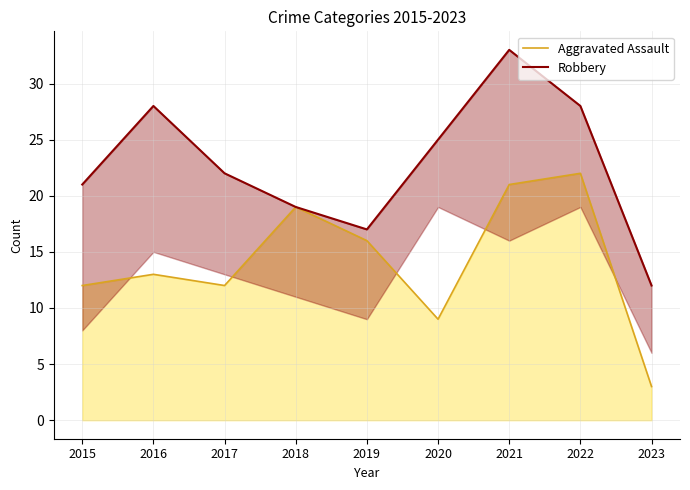

What is the value of the Robbery point at the 3rd from the left?

22